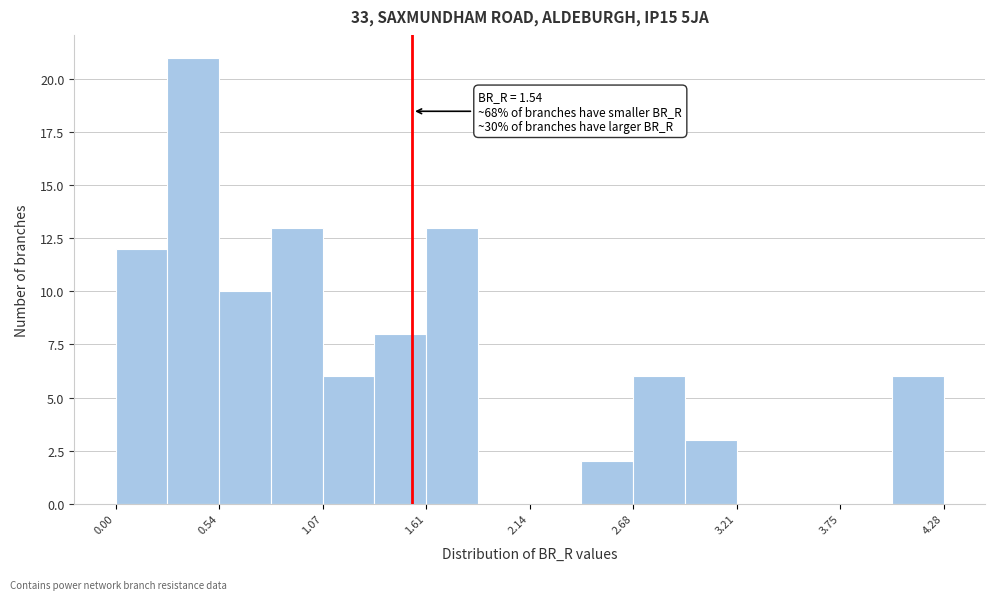

Around what value on the x-axis is the tallest bar? Give the approximate position of its centre, as read against the axis.

0.4